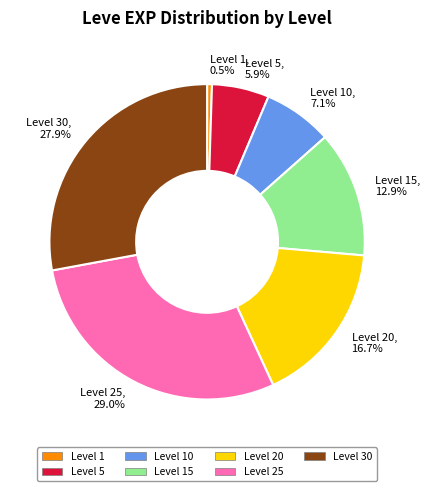

Is there any slice that represents more than half of the pie?

No